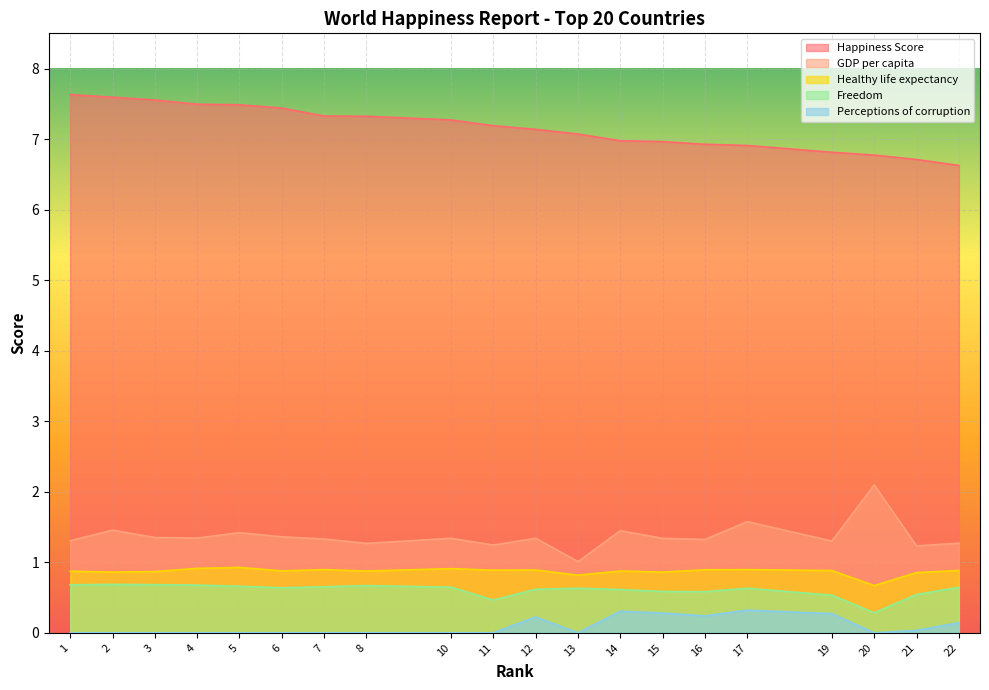

In Freedom, how many points are higher than both neighbors (excluding endpoints)?

4